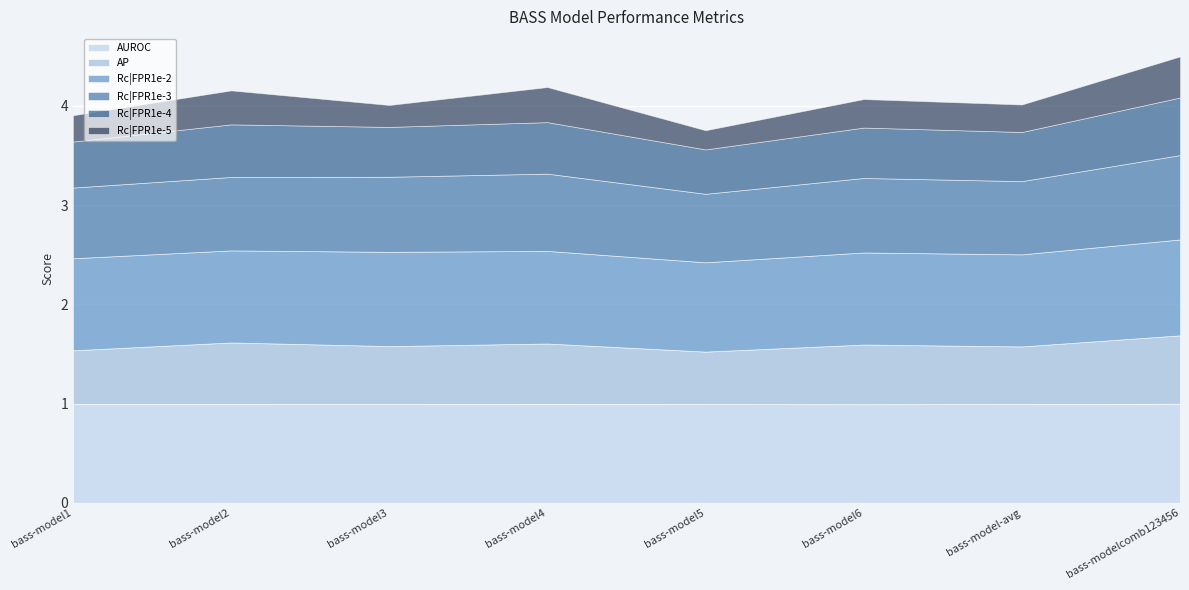

What is the spread (max minus min) of values at bass-modelcomb123456?

0.6